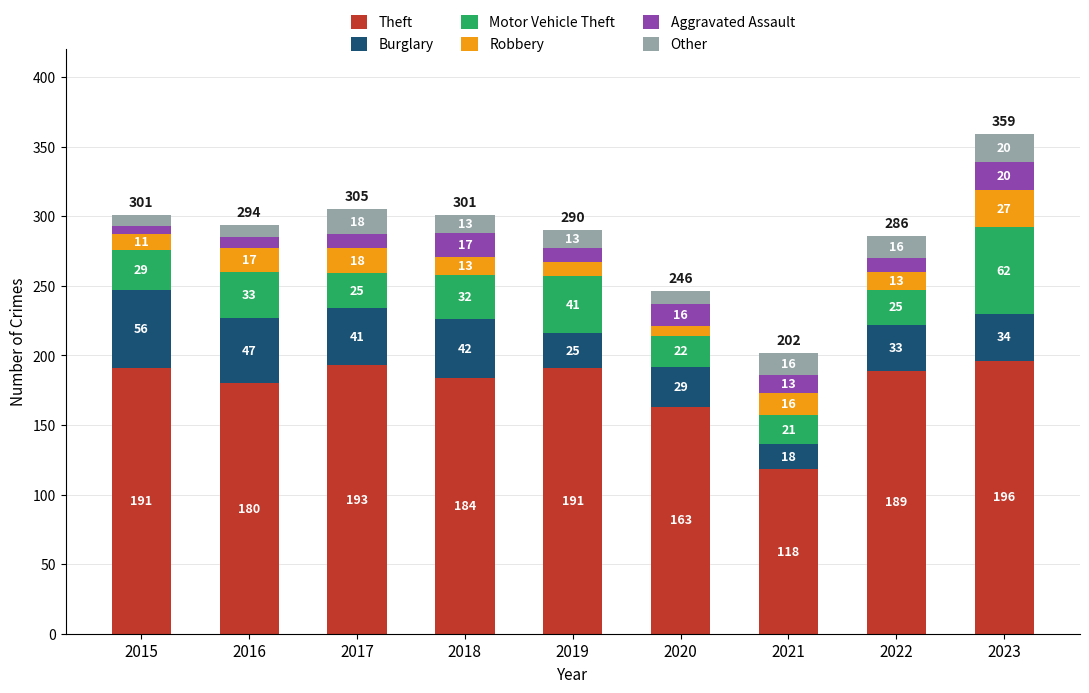

Reading right to left, list the values for the Theft series.

196	189	118	163	191	184	193	180	191